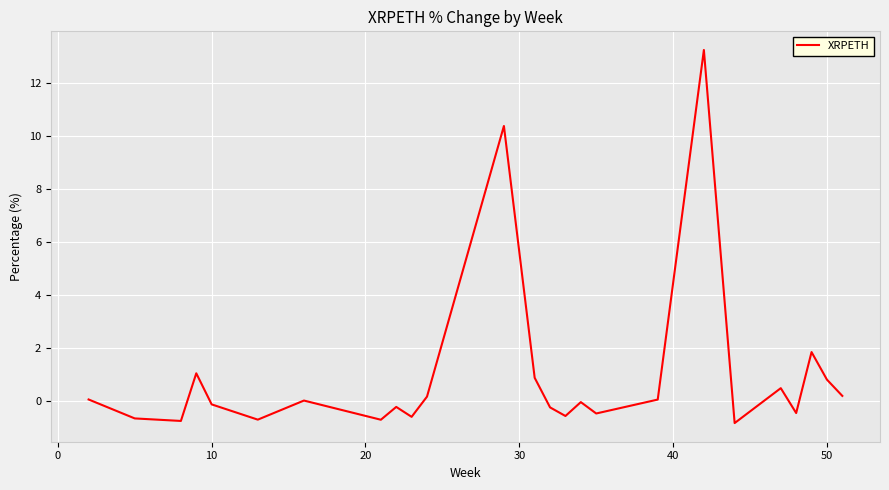

What is the smallest value displayed?

-0.8